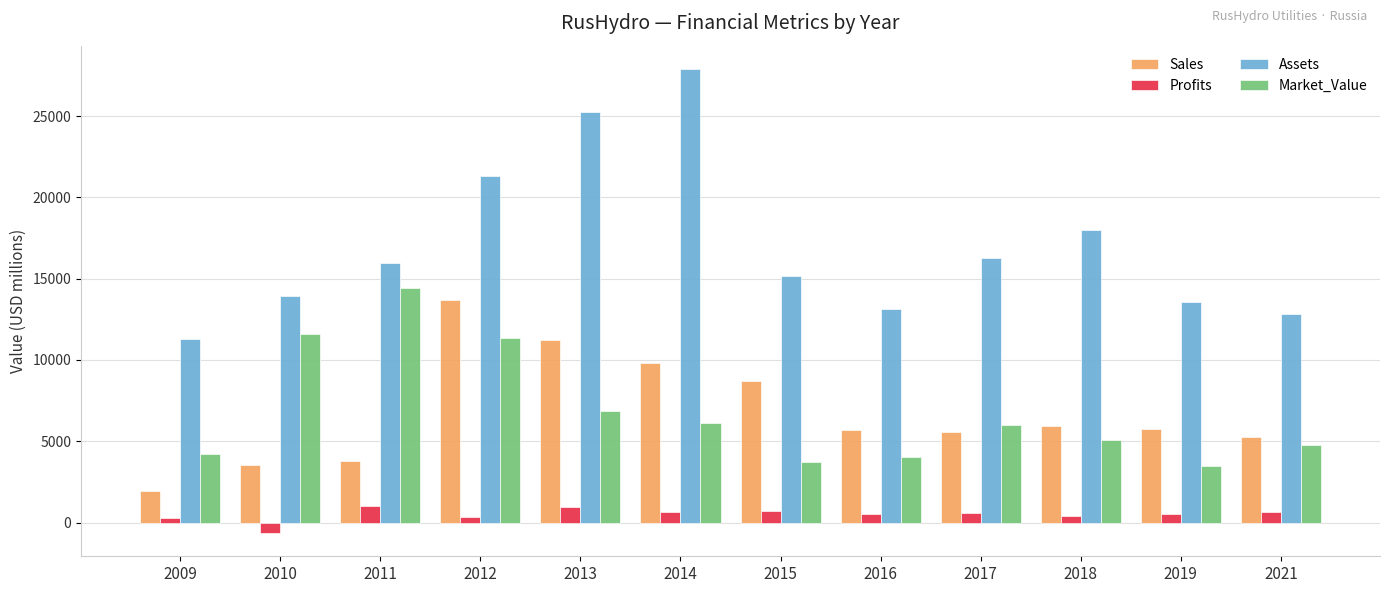

Is the value of Sales at 2012 greater than the value of Assets at 2012?

No